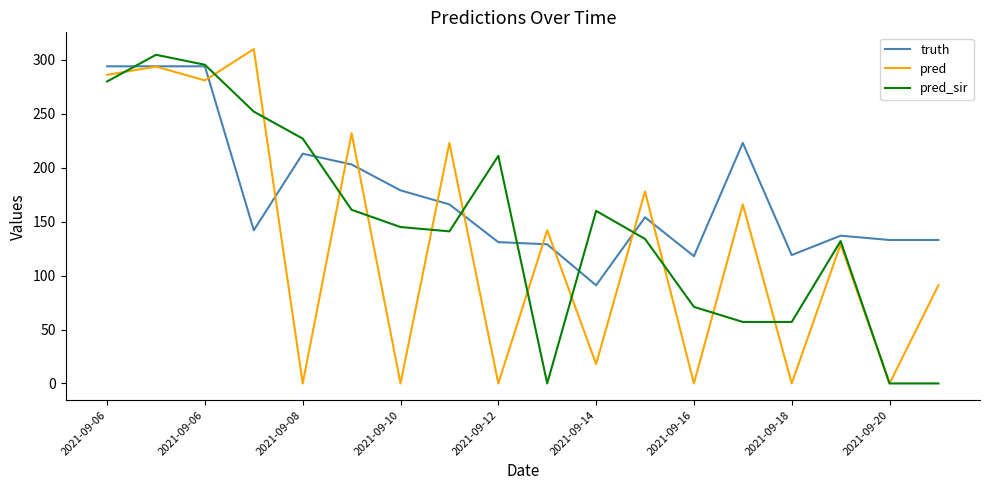

What is the difference between the second highest and second lowest values in the pred series?

293.8